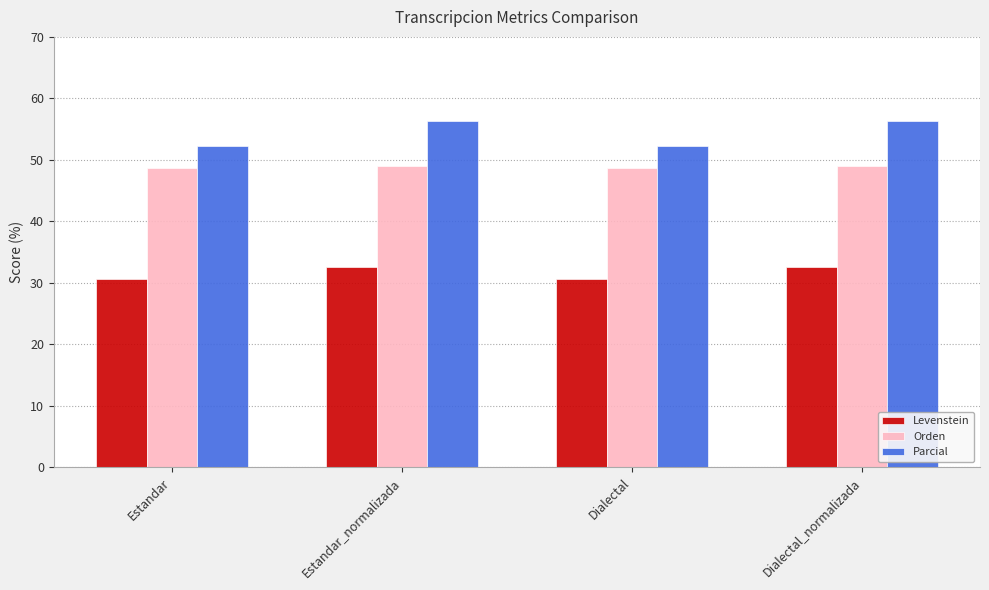

Which series has the largest range (max minus min)?

Parcial